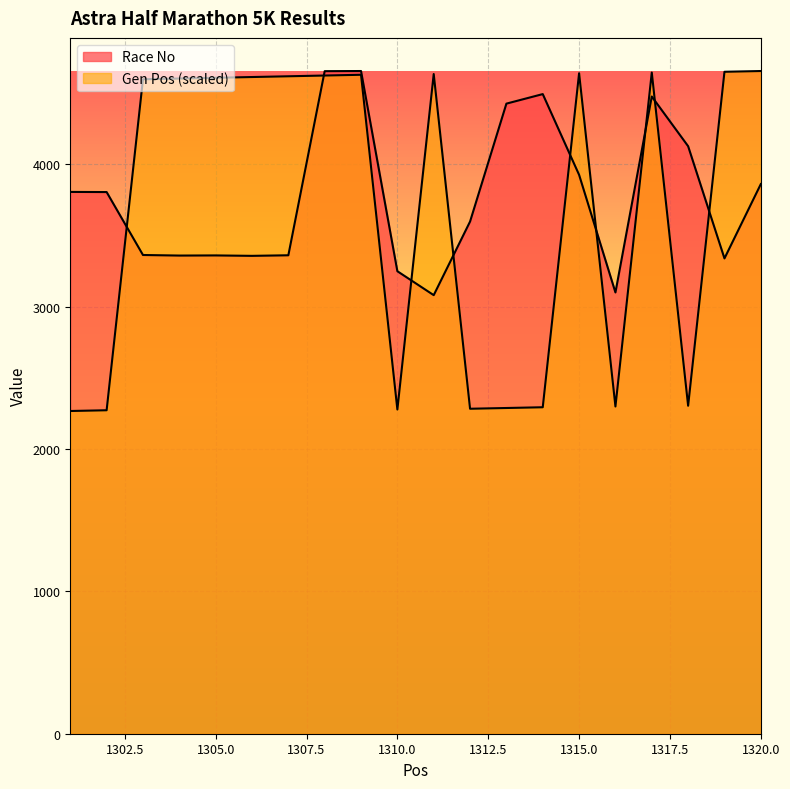

What are all the series names shown in the legend?

Race No, Gen Pos